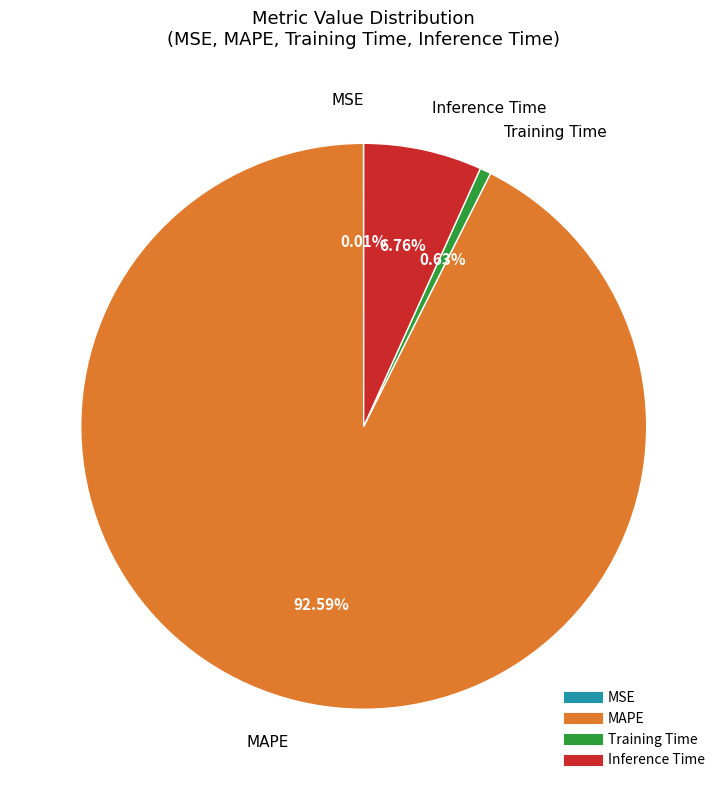

Is there a majority slice in this chart?

Yes